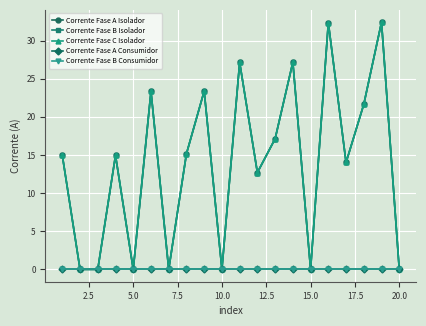

List the series in order of their peak value, lowest first.

Corrente Fase A Consumidor, Corrente Fase B Consumidor, Corrente Fase A Isolador, Corrente Fase B Isolador, Corrente Fase C Isolador